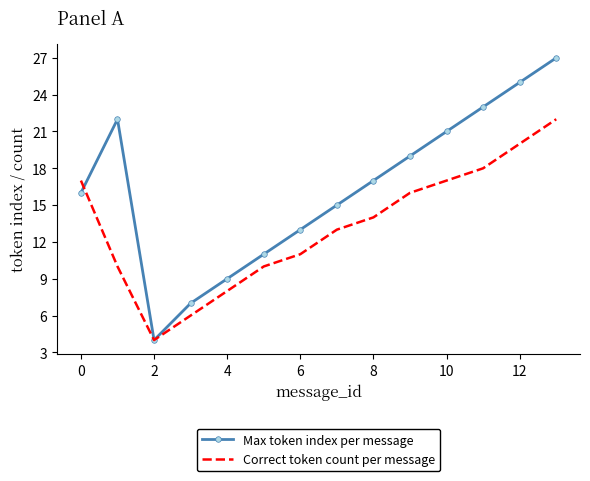

What is the lowest value of the Max token index per message series?

4